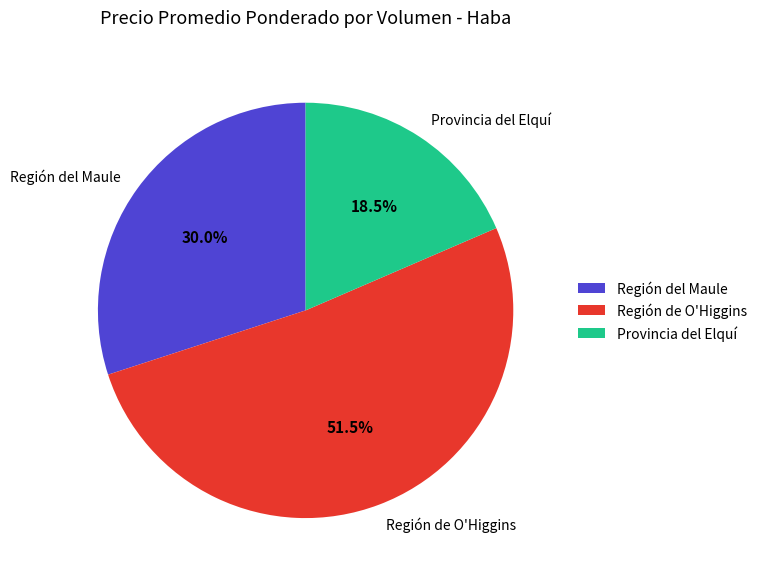

Between Región del Maule and Provincia del Elquí, which is larger?

Región del Maule